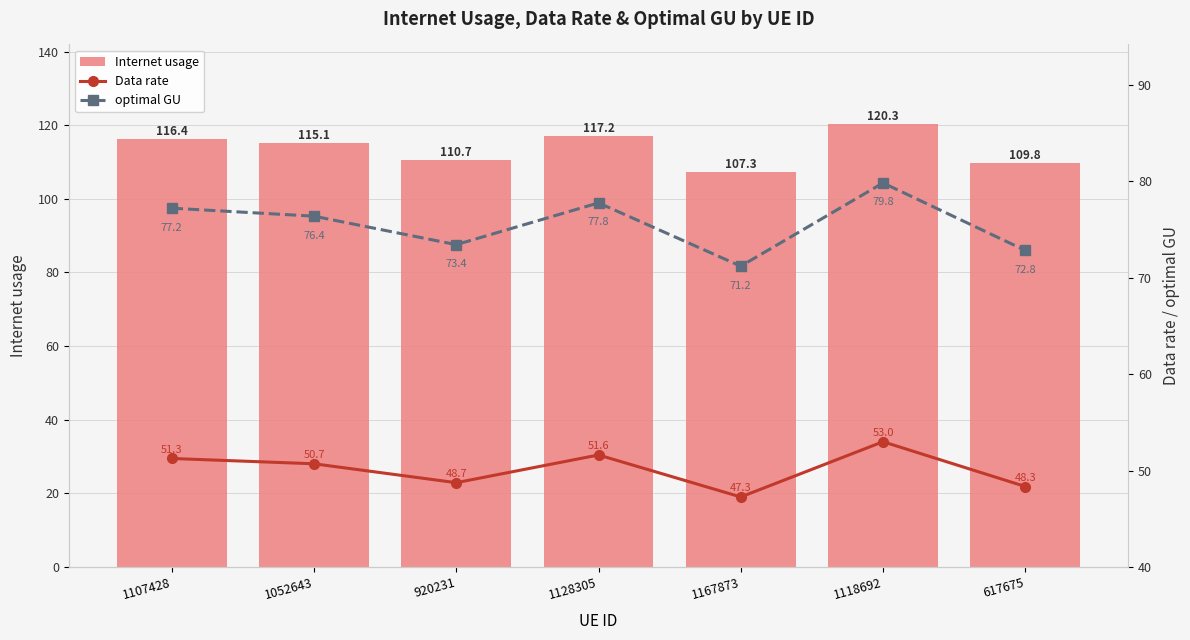

The value of optimal GU at 920231 is 73.4. True or false?

True